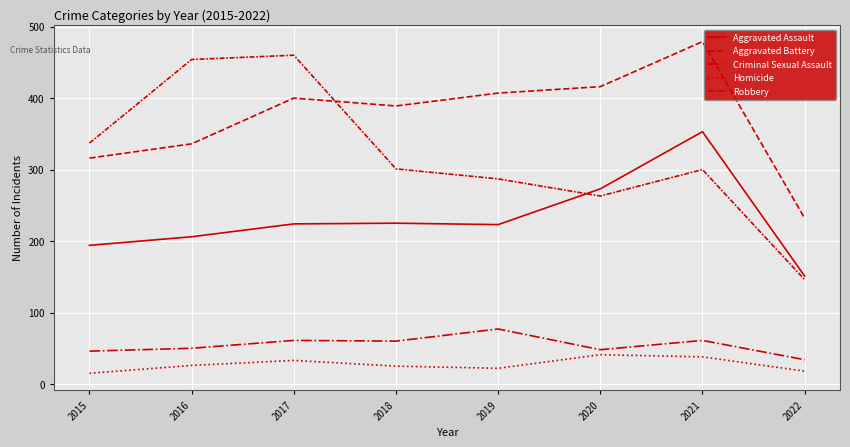

What is the difference between the Aggravated Battery values at 2019 and 2017?

7